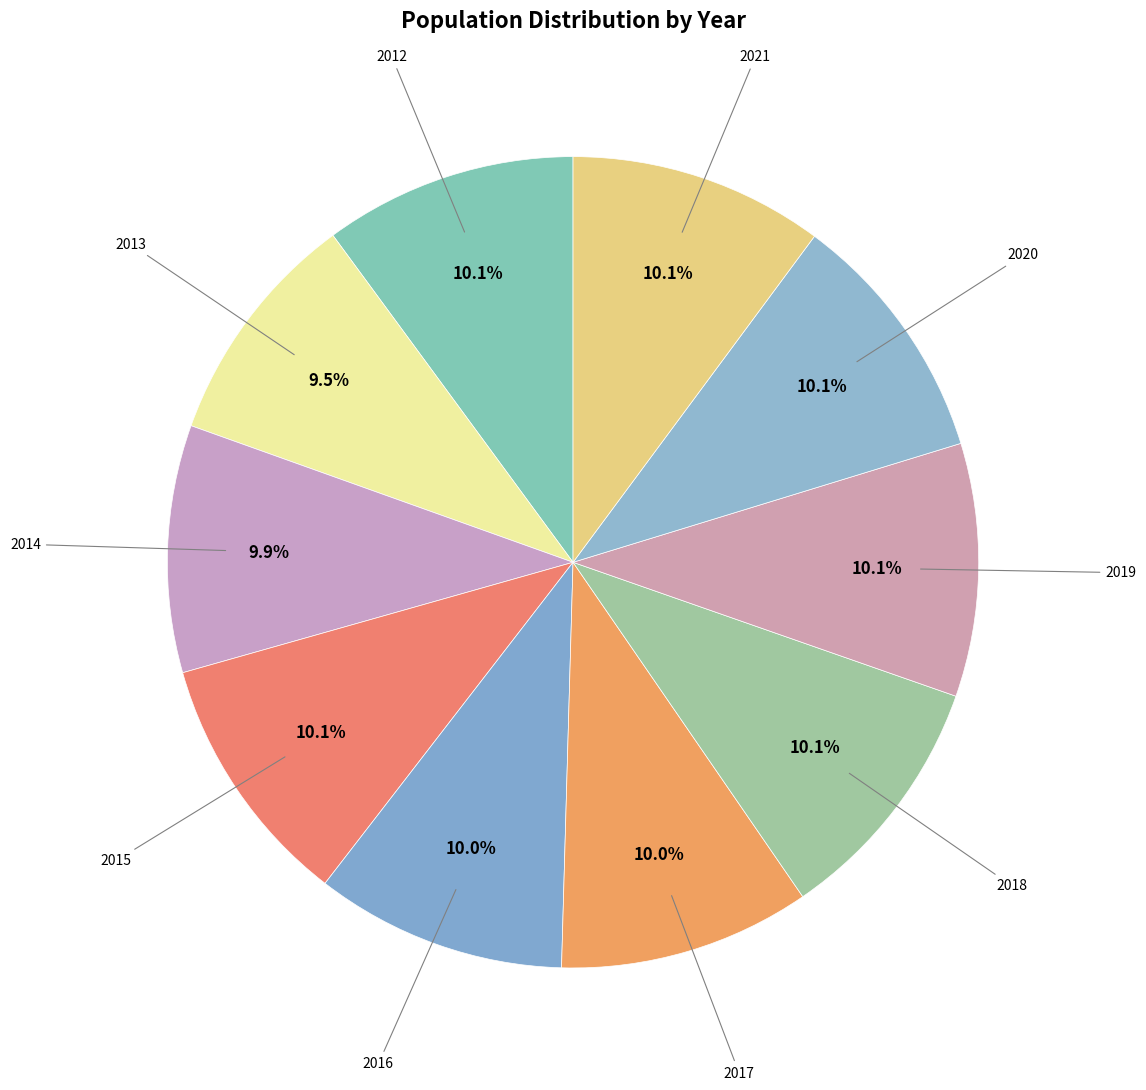

To the nearest percent, what is the average slice percentage?

10%